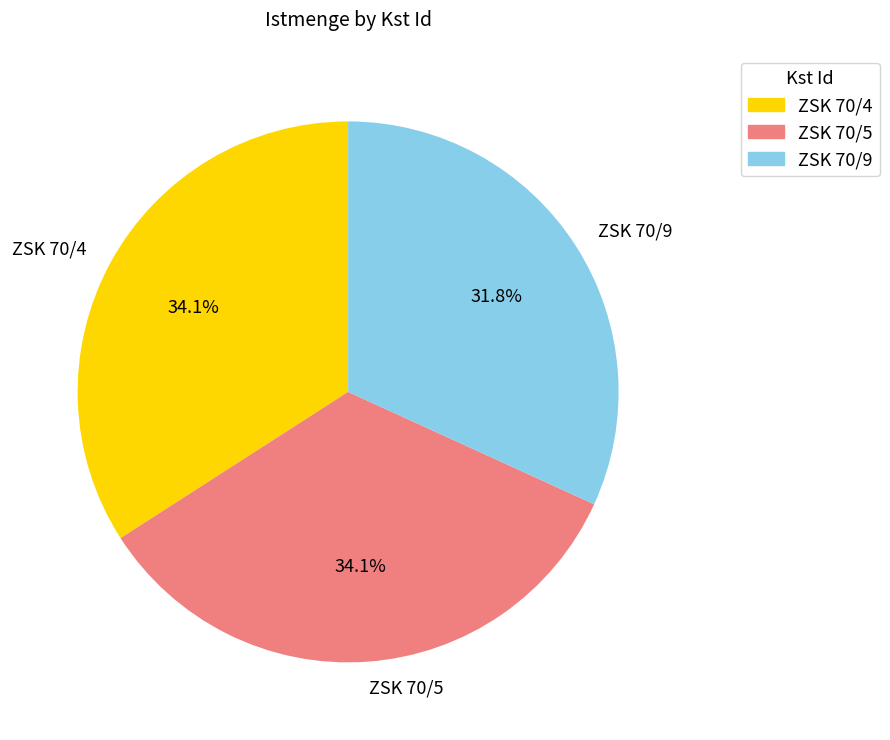

What percentage do ZSK 70/9 and ZSK 70/5 together represent?

65.9%